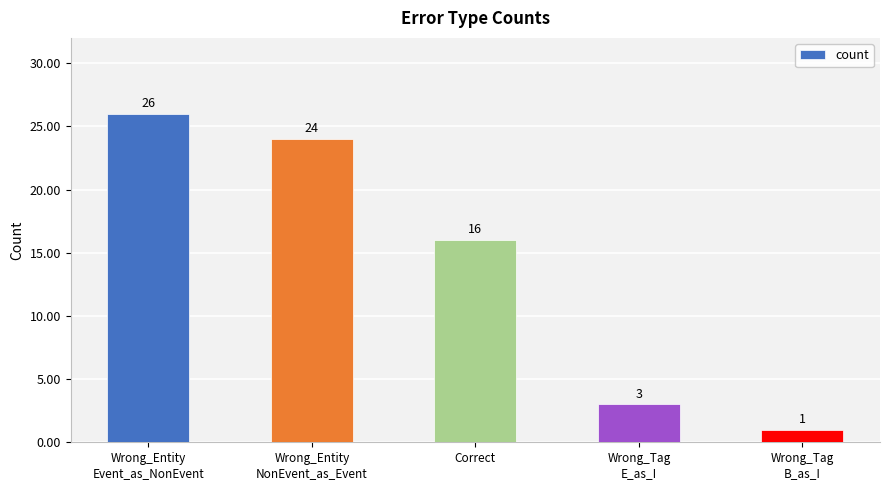

The value at Wrong_Tag
E_as_I is 3. True or false?

True